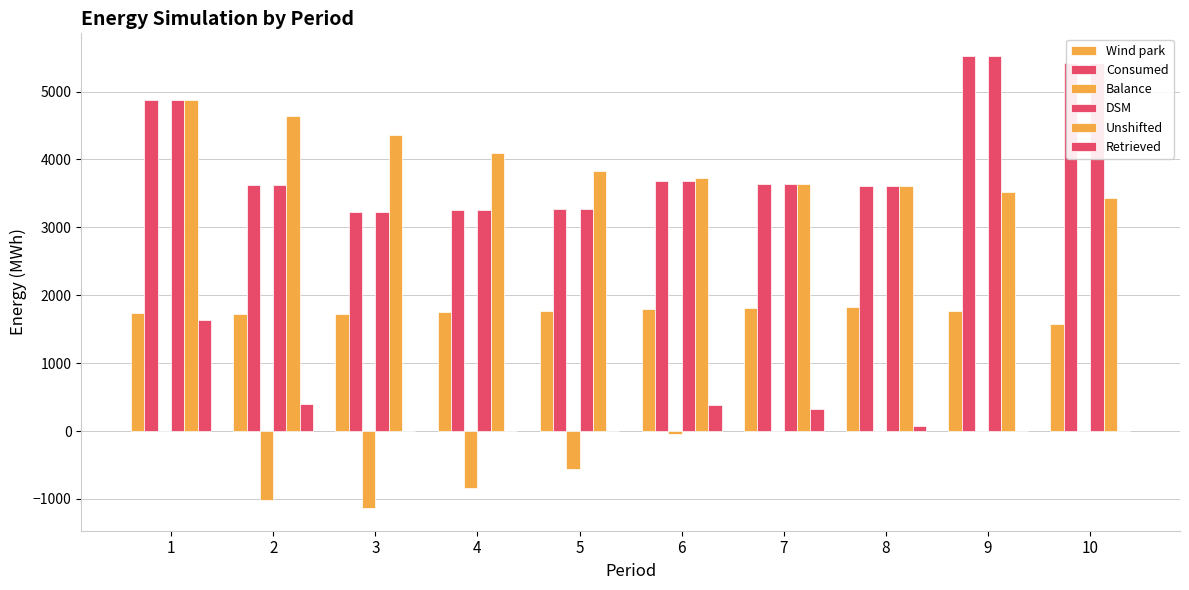

How many data points in Wind park are above 1772?

5